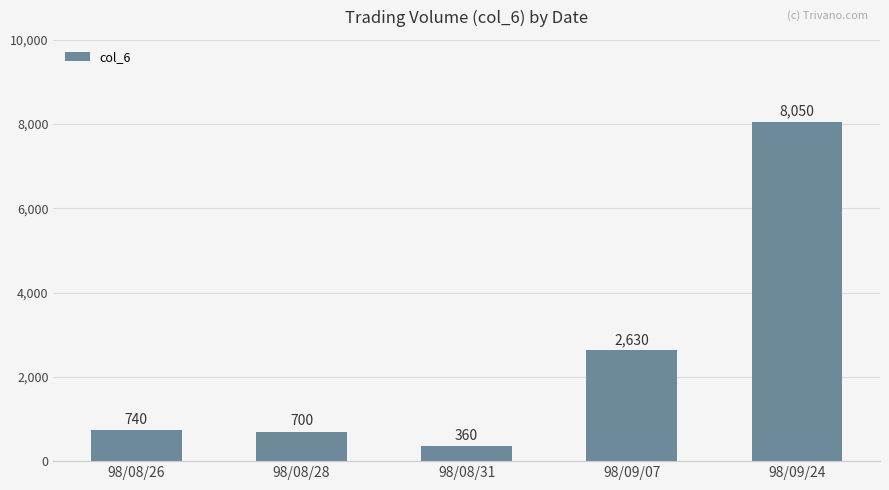

What is the maximum value shown in the chart?

8050